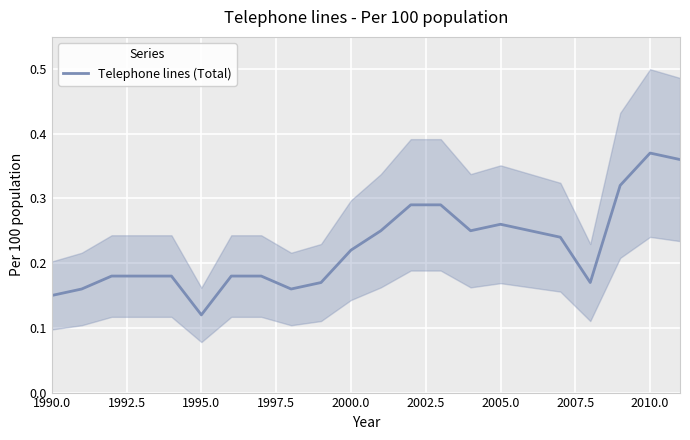

At which label does Telephone lines (Total) reach its minimum?

1995.0